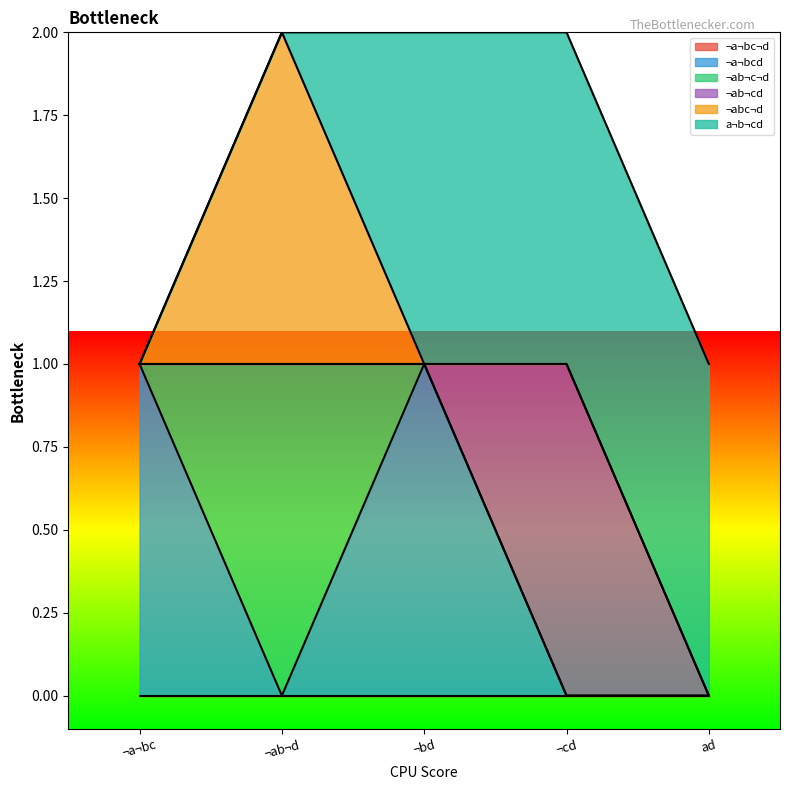

True or false: ¬ab¬cd has more than 0 interior local peaks.

True